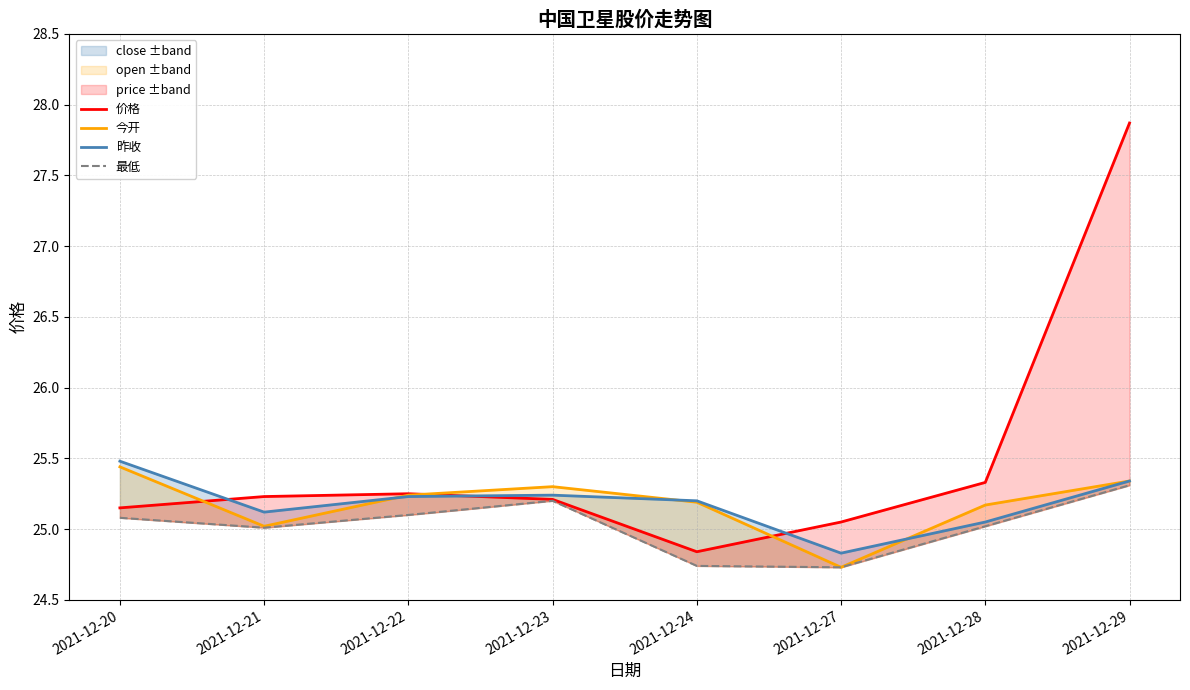

The value of 最低 at 2021-12-27 is 24.7. True or false?

True